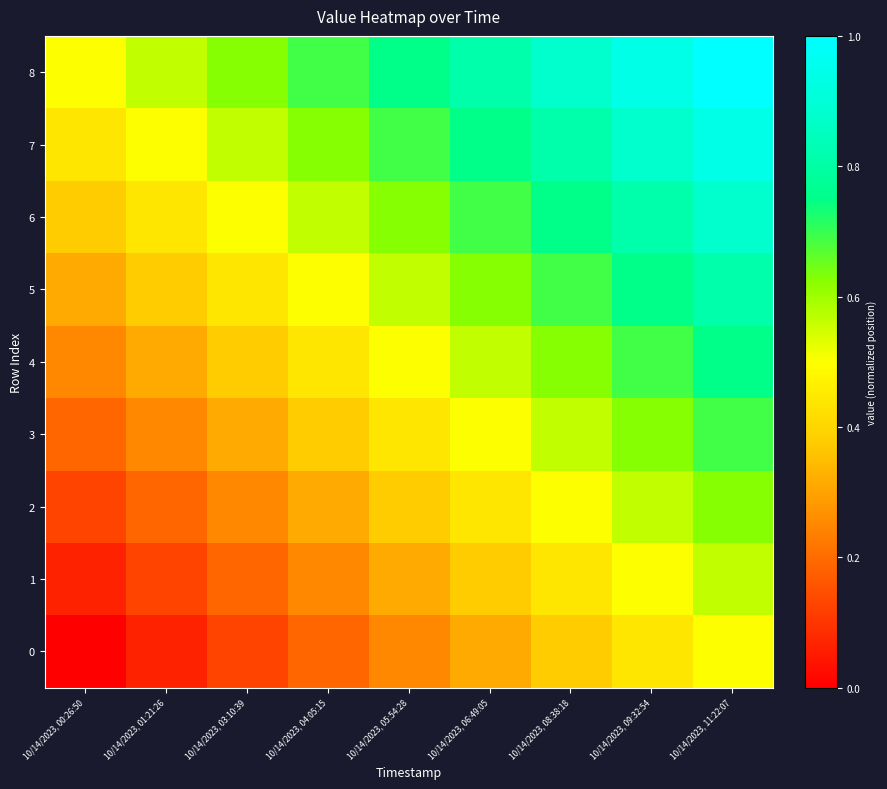

At how many categories does at least one series exceed 0?

9